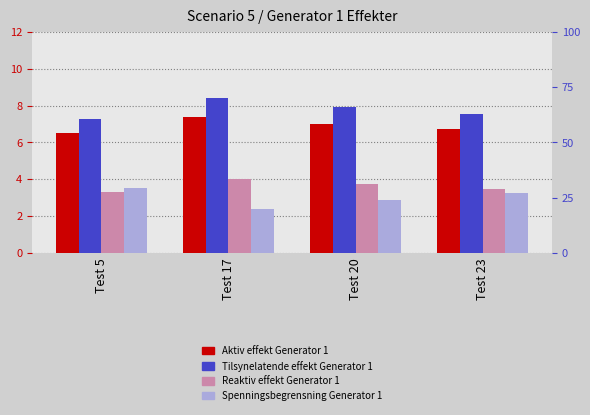

The Aktiv effekt Generator 1 series shows 11.7 at Test 23. True or false?

False